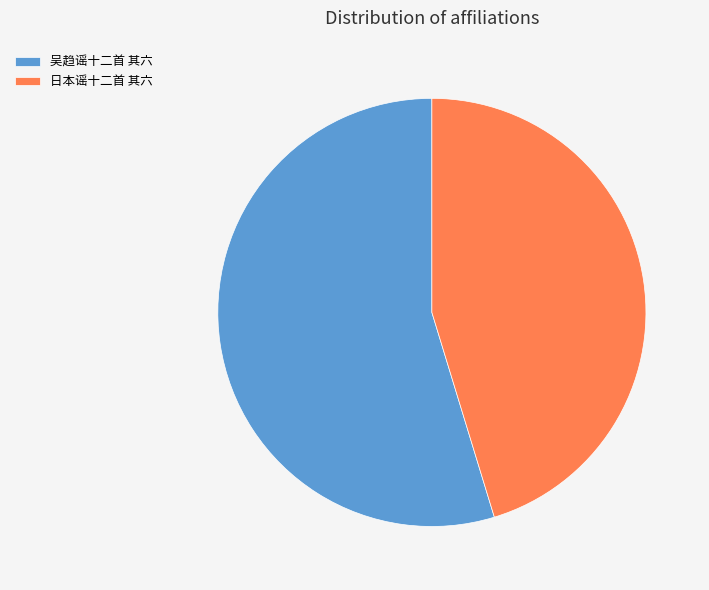

Rank the categories by value from lowest to highest.

日本谣十二首 其六, 吴趋谣十二首 其六